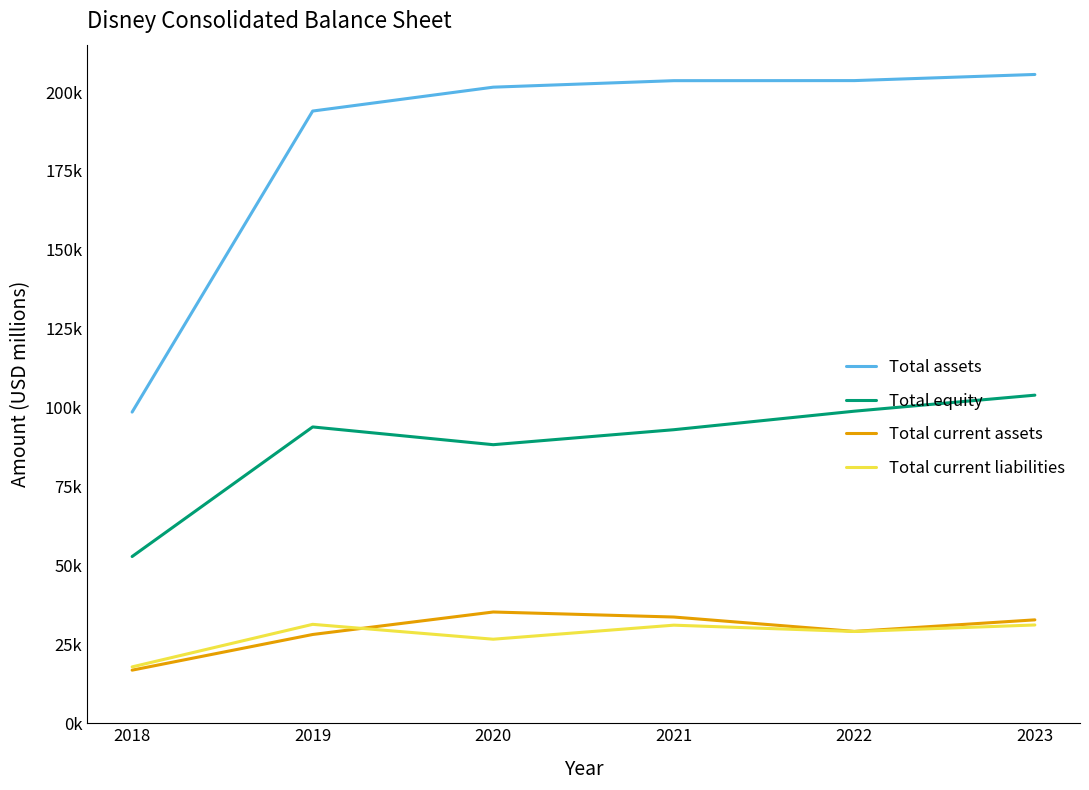

What is the spread (max minus min) of values at 2023?

174440